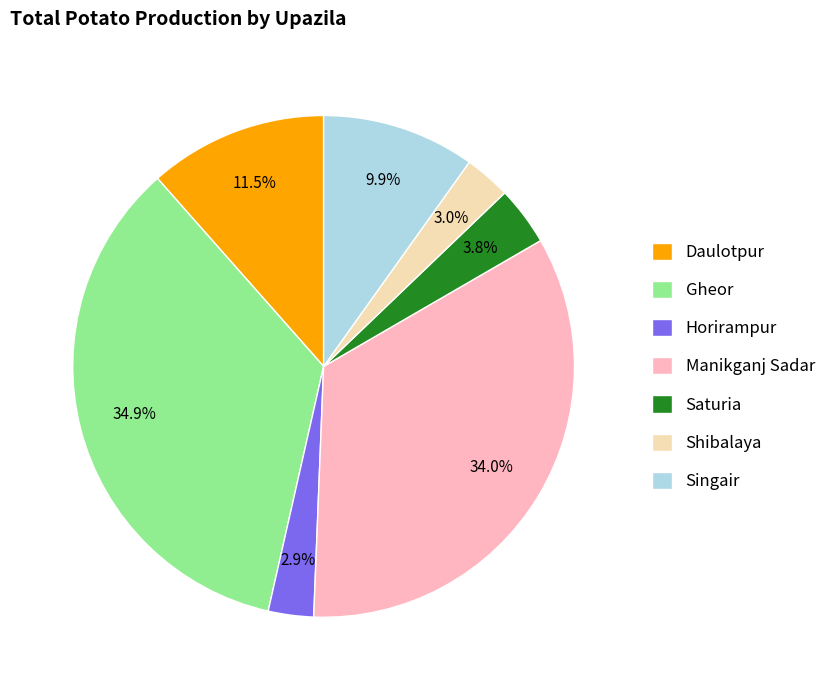

What portion of the pie excludes Horirampur?

97.1%